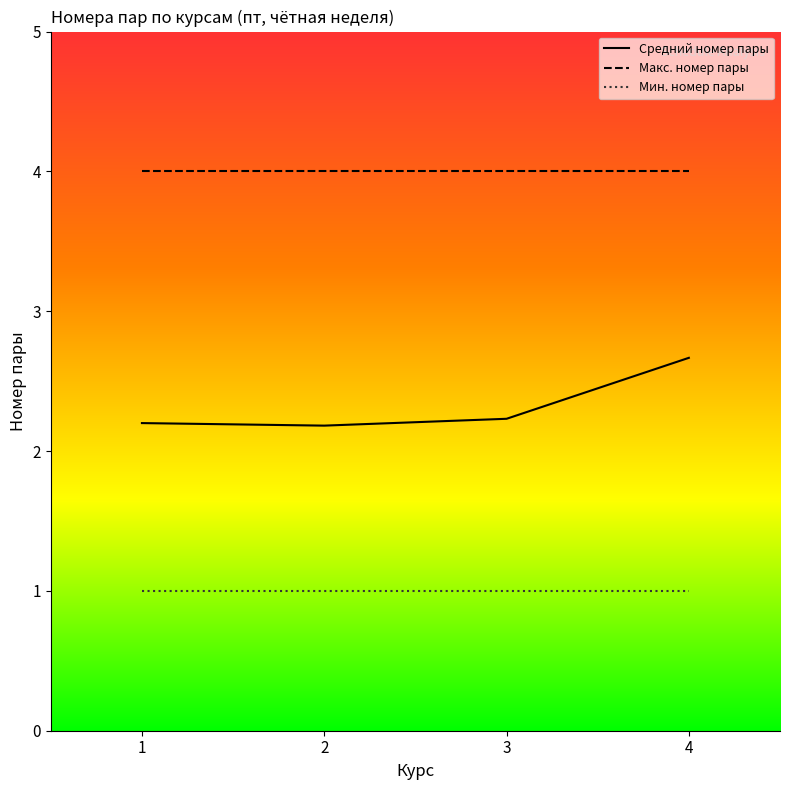

How many lines are shown in the chart?

3